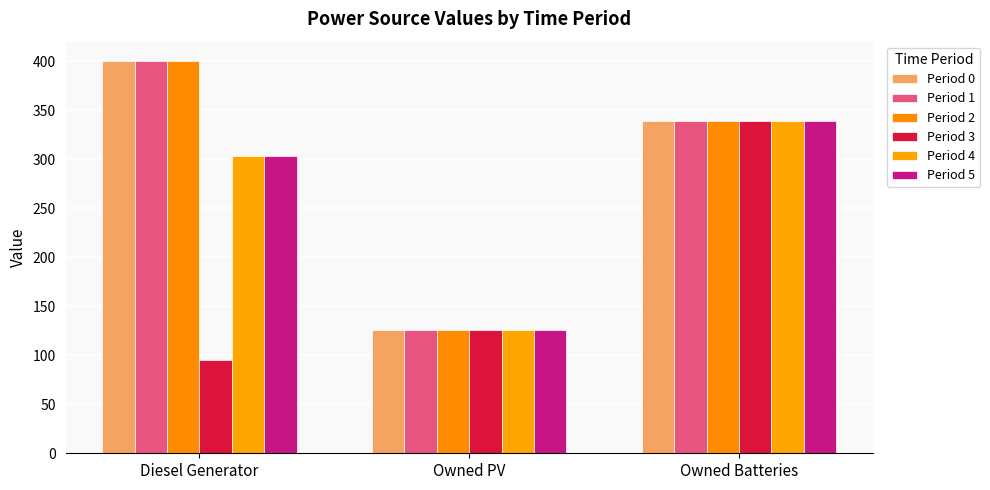

What are all the series names shown in the legend?

Period 0, Period 1, Period 2, Period 3, Period 4, Period 5